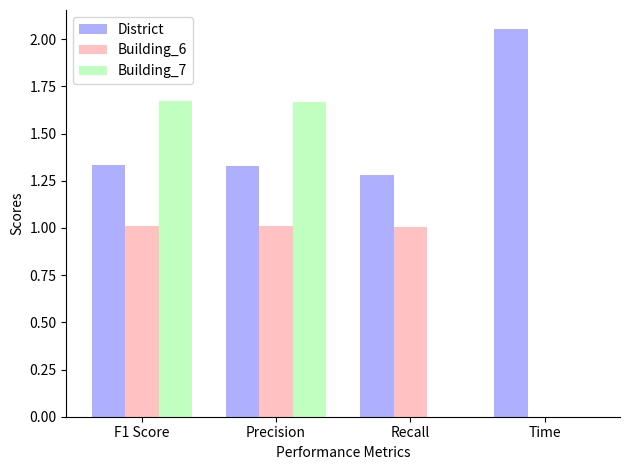

Read the Building_6 value at Precision.

1.0